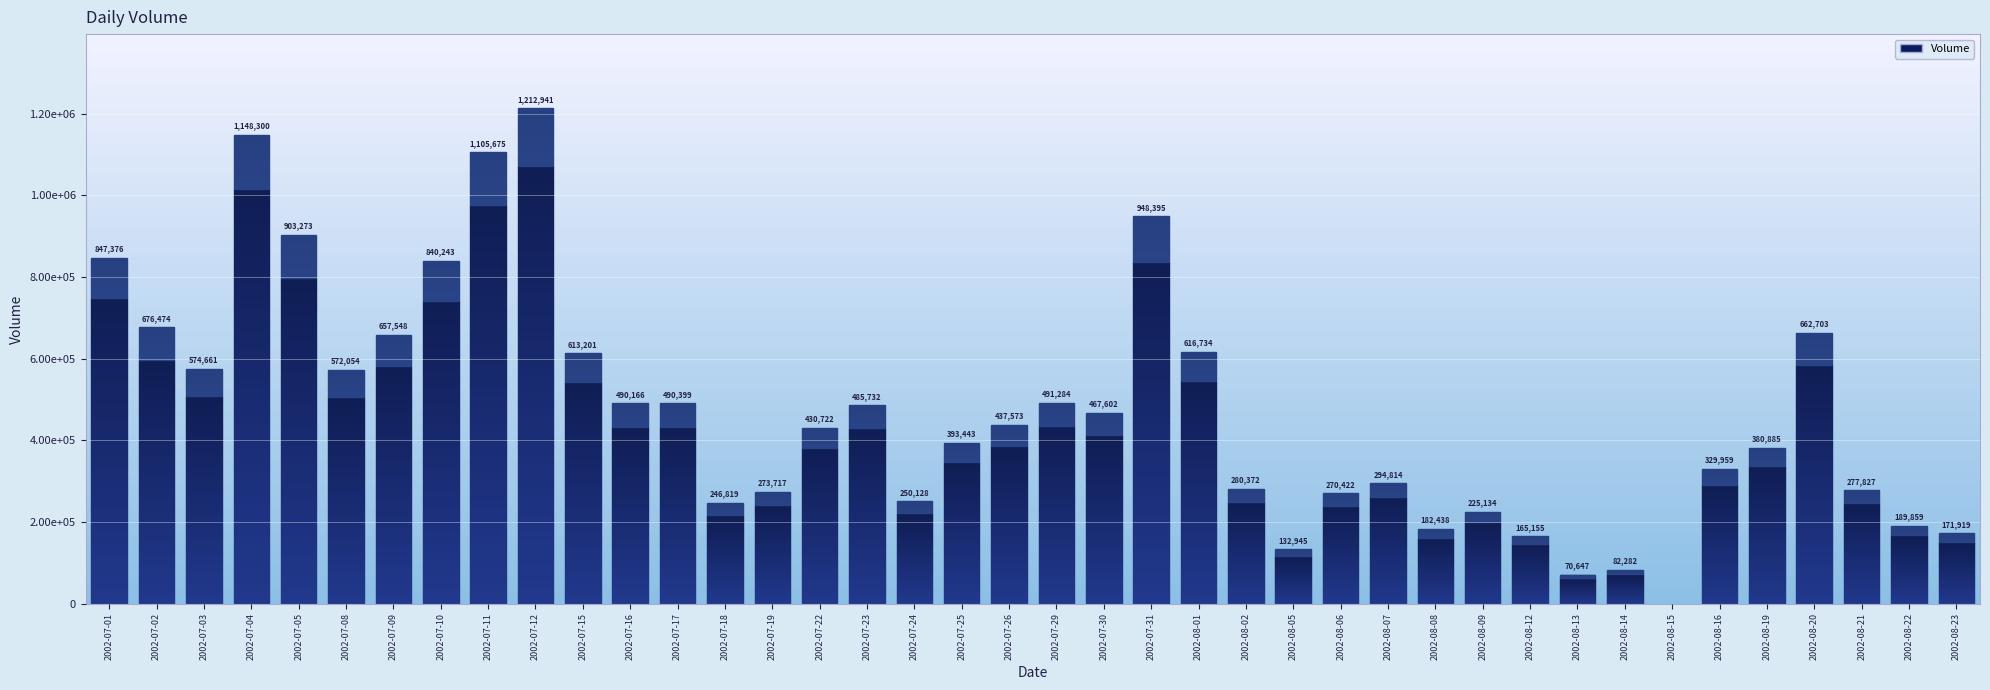

What is the sum of the values at 2002-08-21 and 2002-07-17?

768226